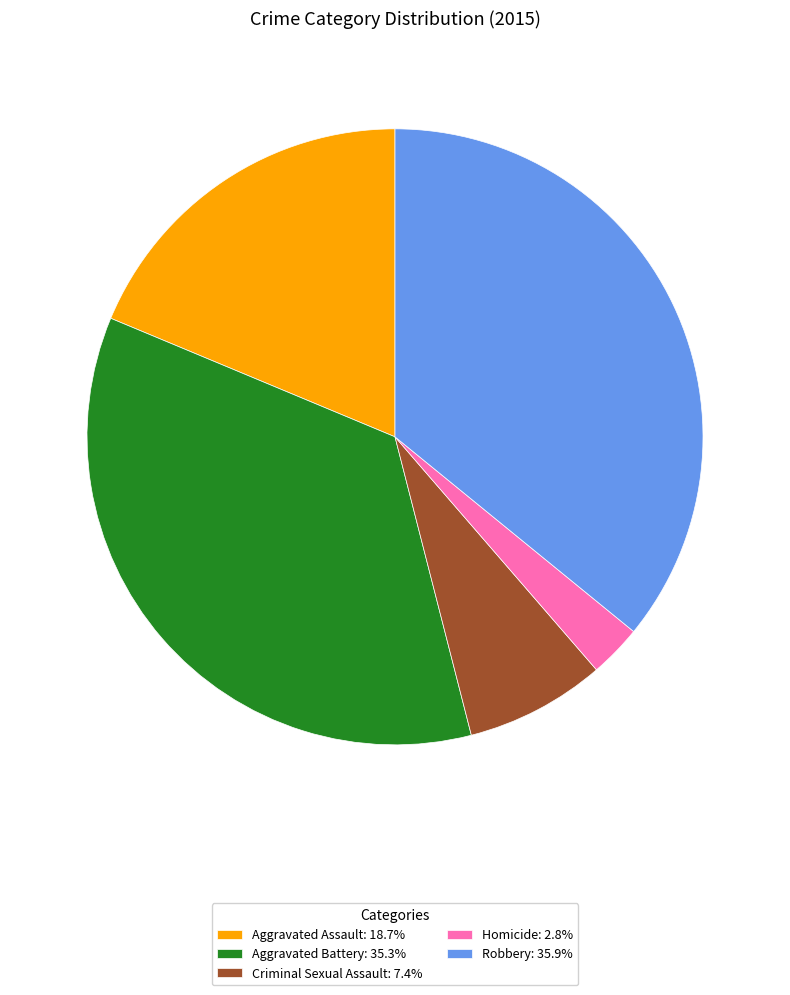

Is the sum of Homicide: 2.8% and Aggravated Assault: 18.7% greater than half?

No